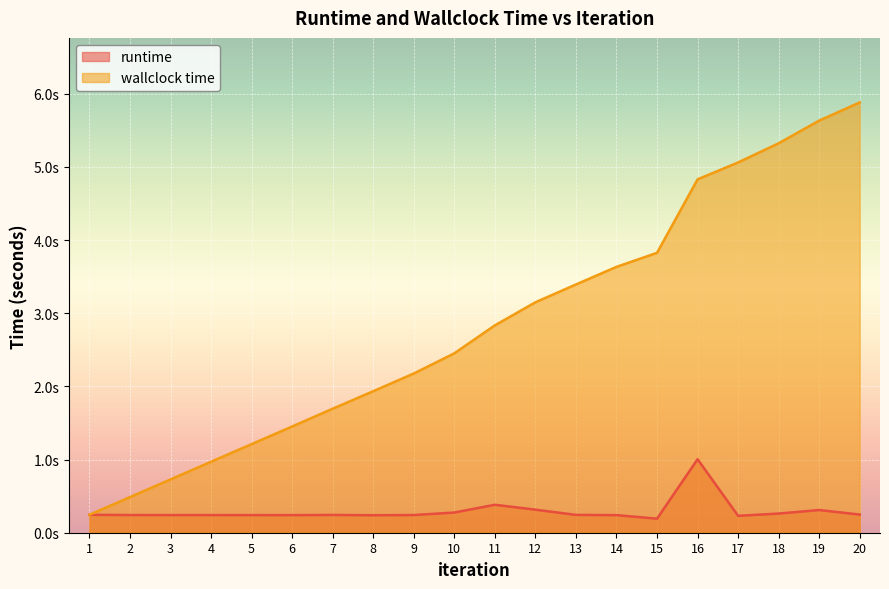

What is the spread (max minus min) of values at 16?

3.8